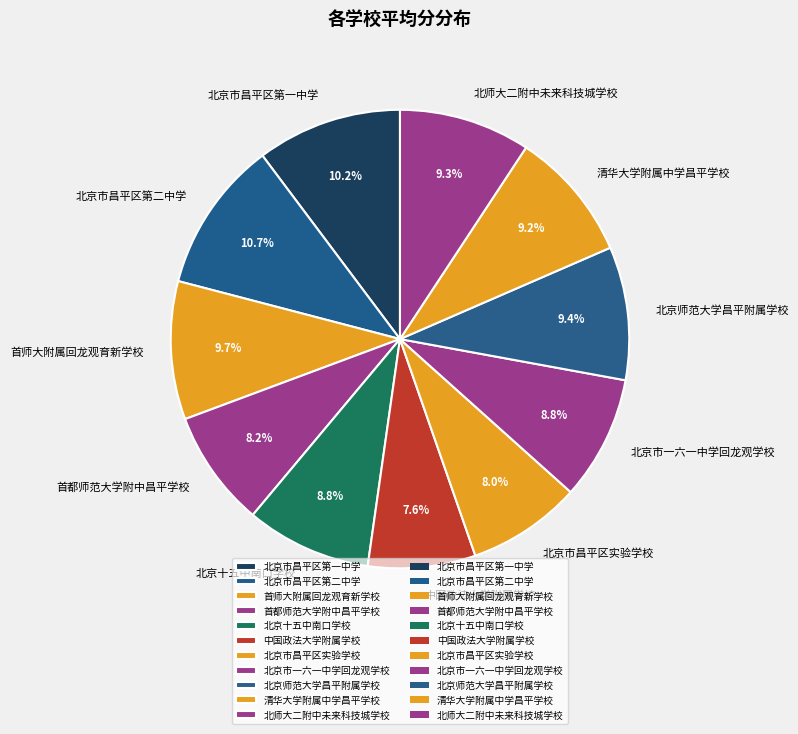

To the nearest percent, what is the combined percentage of 北京十五中南口学校 and 北京师范大学昌平附属学校?

18%